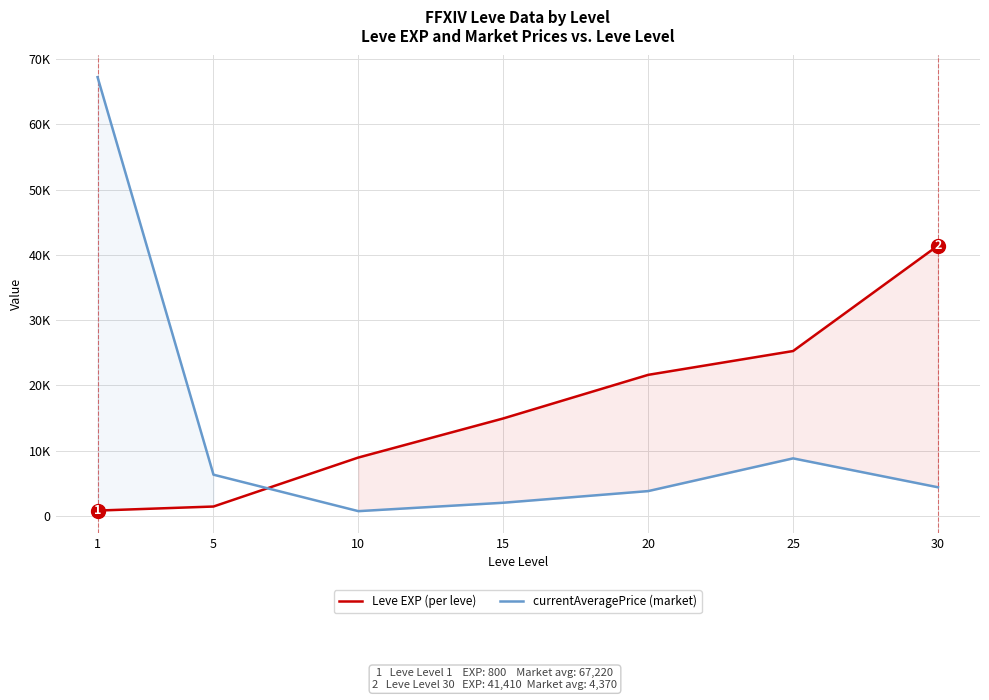

What is the difference between the second highest and minimum values in the currentAveragePrice (market) series?

8087.9